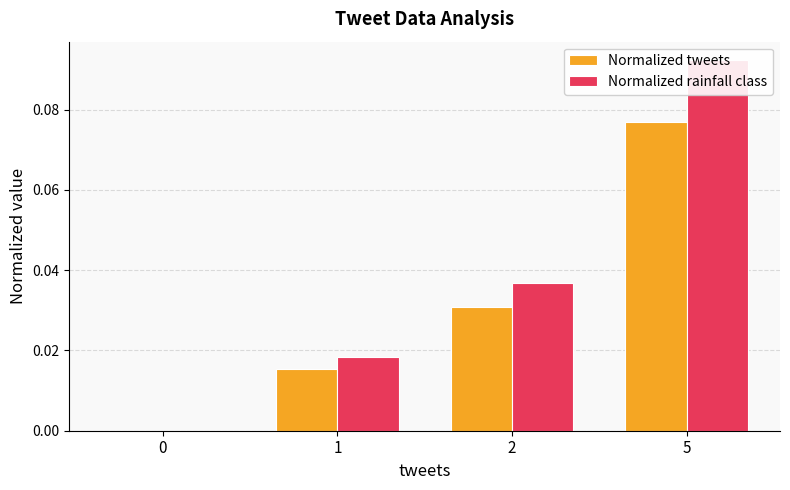

Does the chart contain any negative values?

No